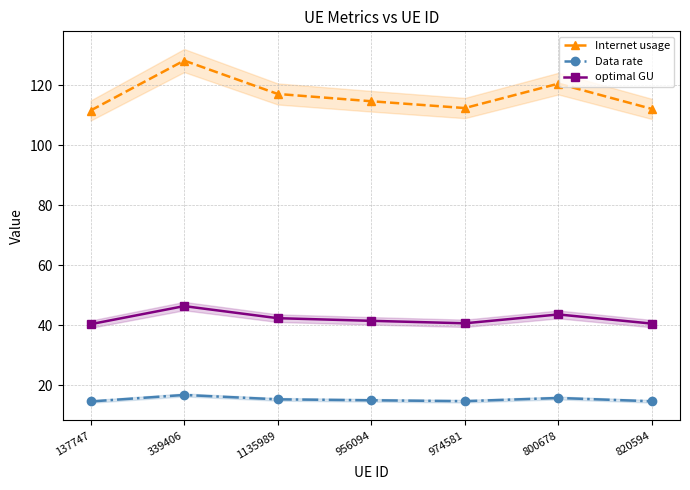

List the series in order of their overall mean, lowest first.

Data rate, optimal GU, Internet usage